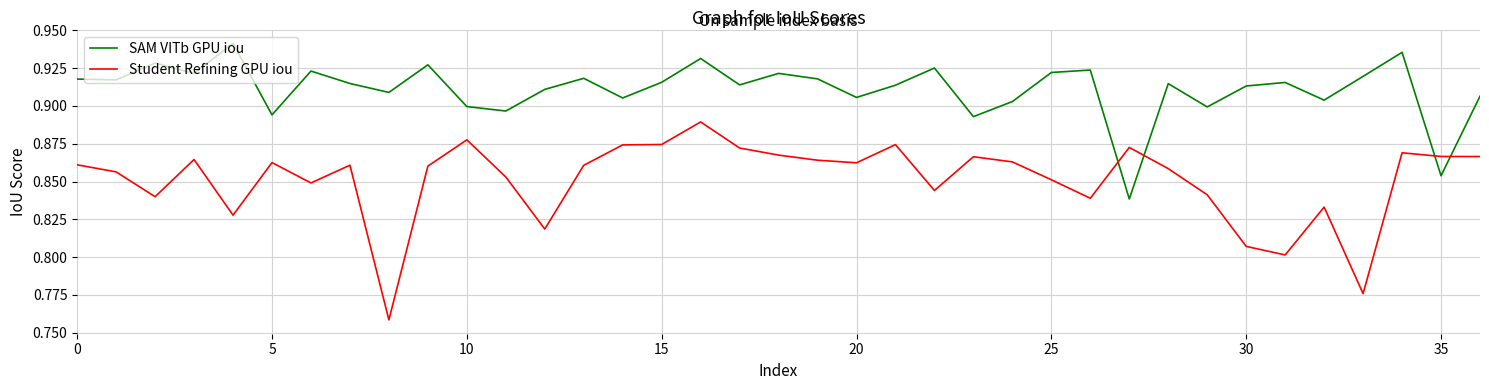

List the series in order of their overall mean, highest first.

SAM VITb GPU iou, Student Refining GPU iou